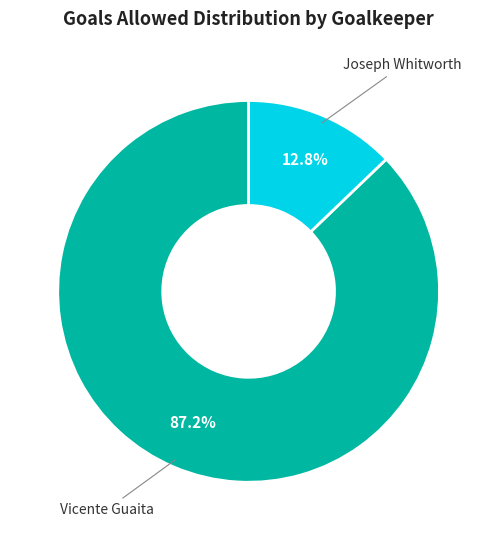

Is there any slice that represents more than half of the pie?

Yes